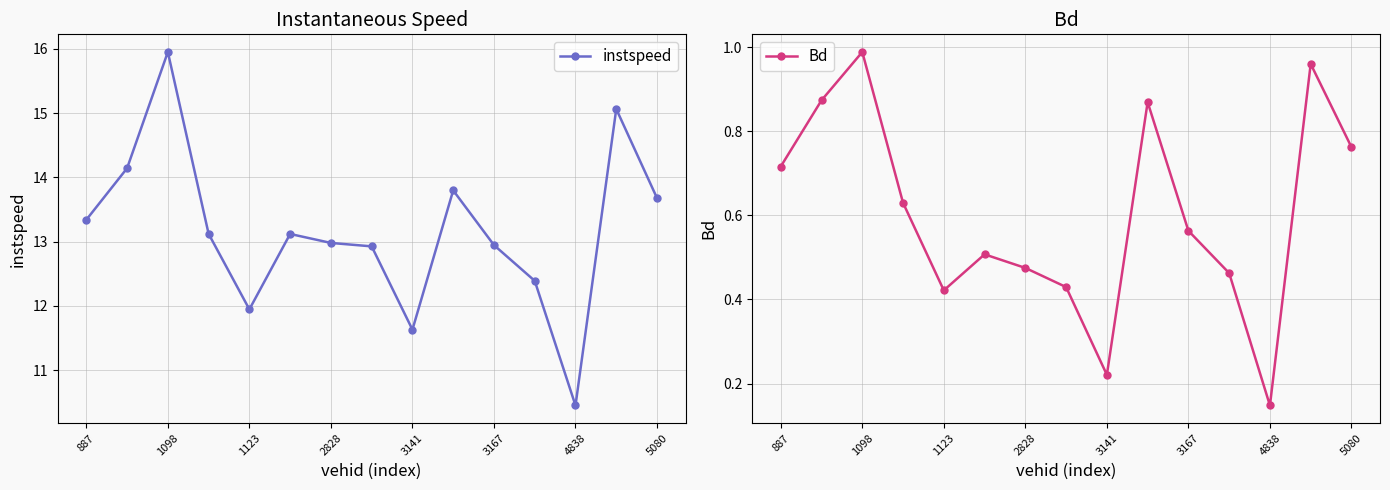

What are all the series names shown in the legend?

instspeed, Bd